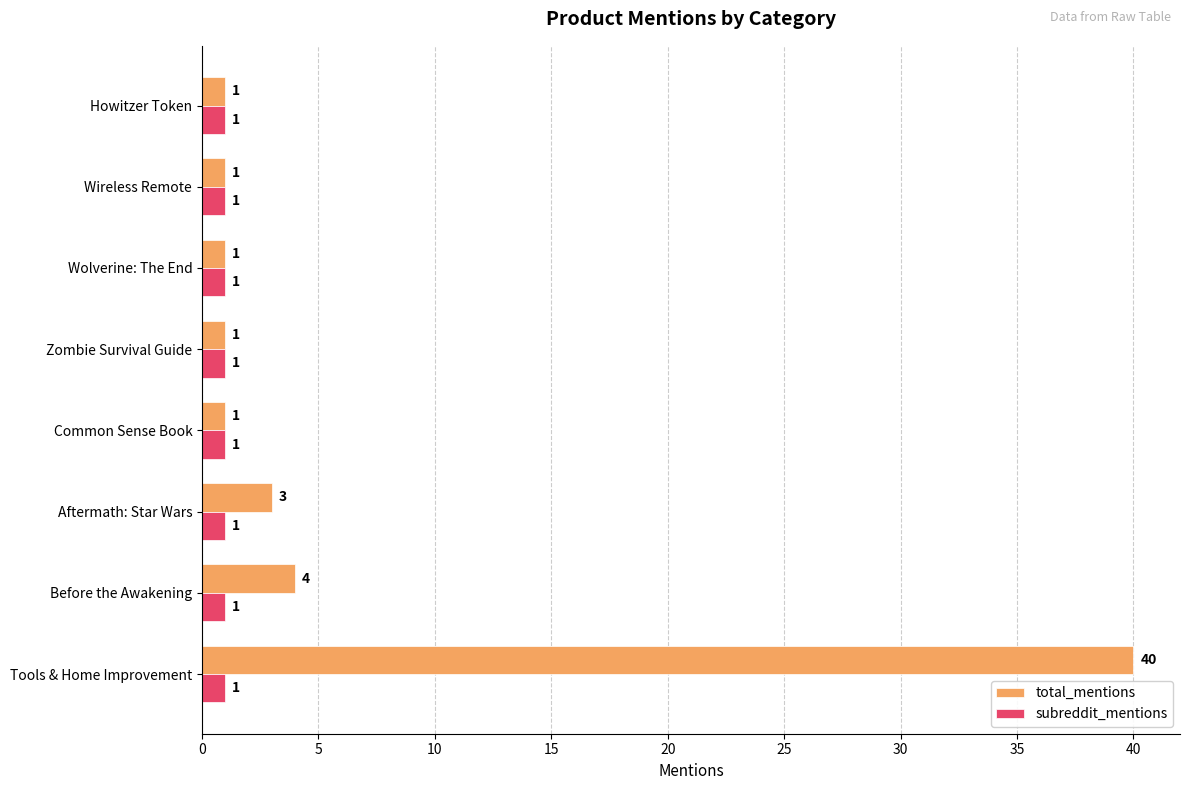

Rank the series by their maximum value, from lowest to highest.

subreddit_mentions, total_mentions